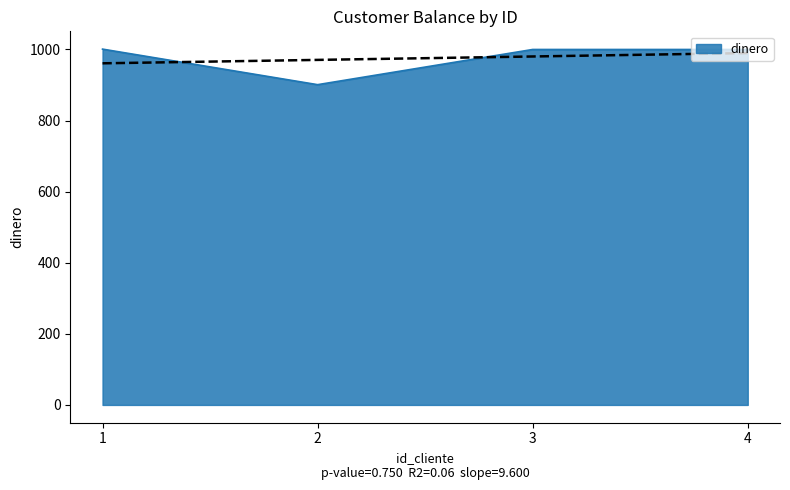

Reading left to right, what are all the values shown in this chart?

1001	901	1000	1000